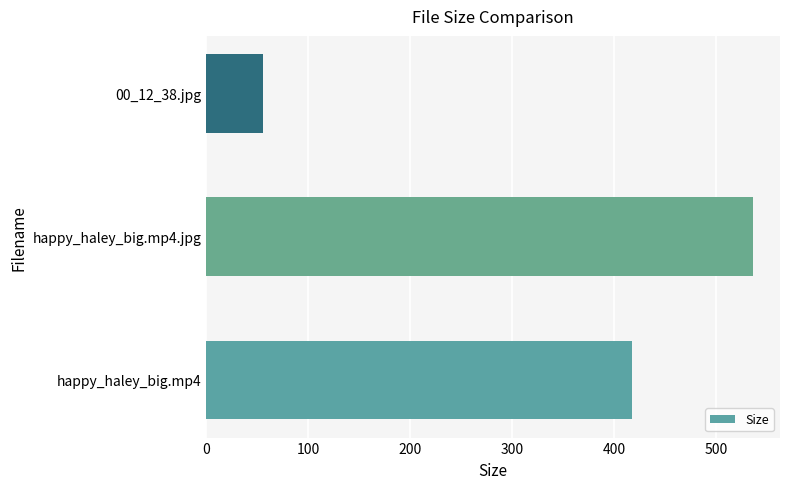

Count the number of values greater than 417.

2